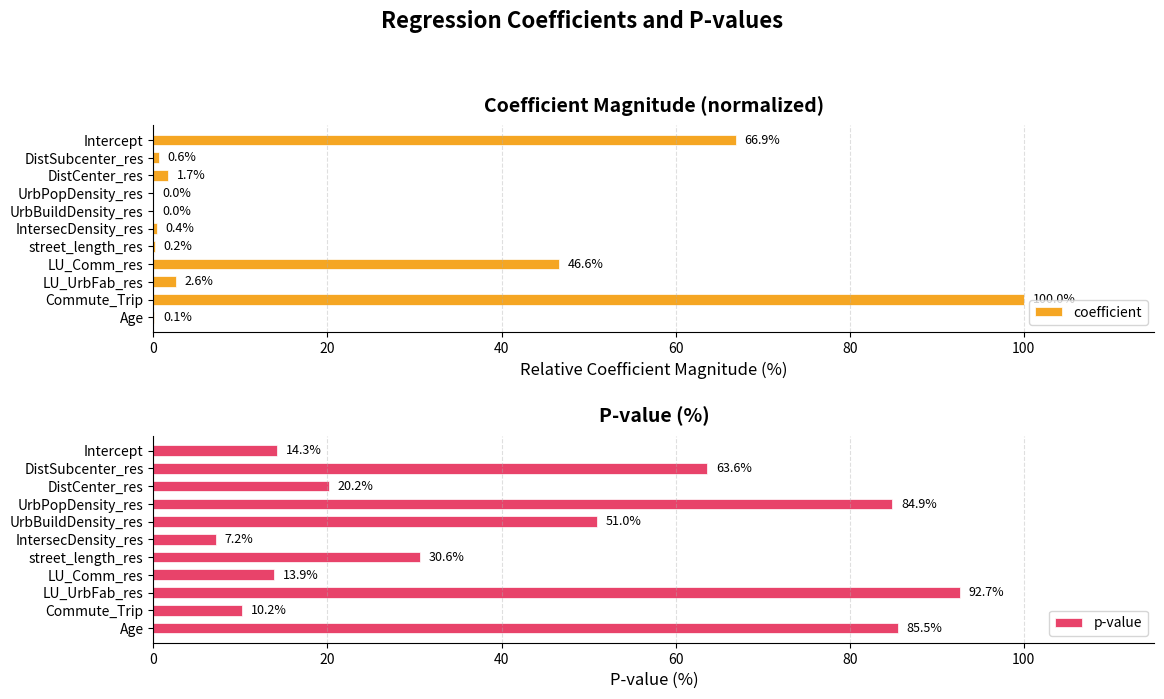

Count the number of categories in the chart.

11